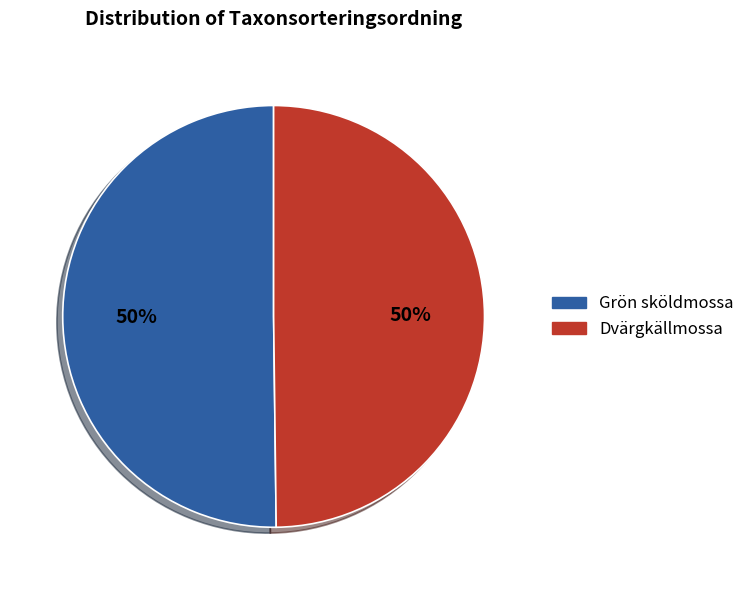

True or false: Dvärgkällmossa accounts for 50% of the total.

True